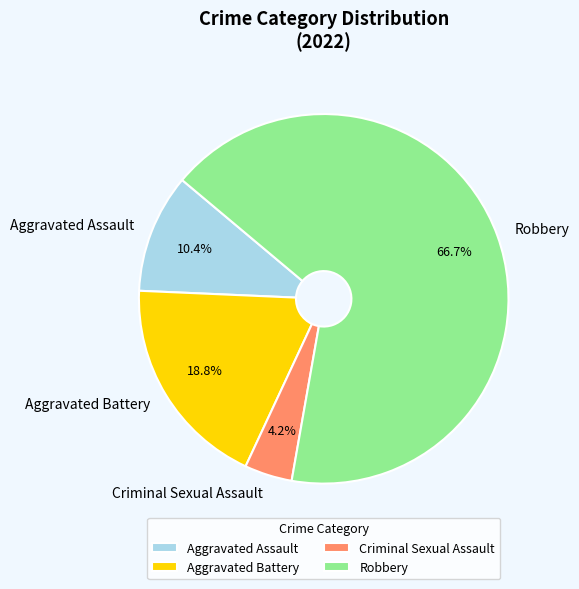

What portion of the pie excludes Criminal Sexual Assault?

95.8%